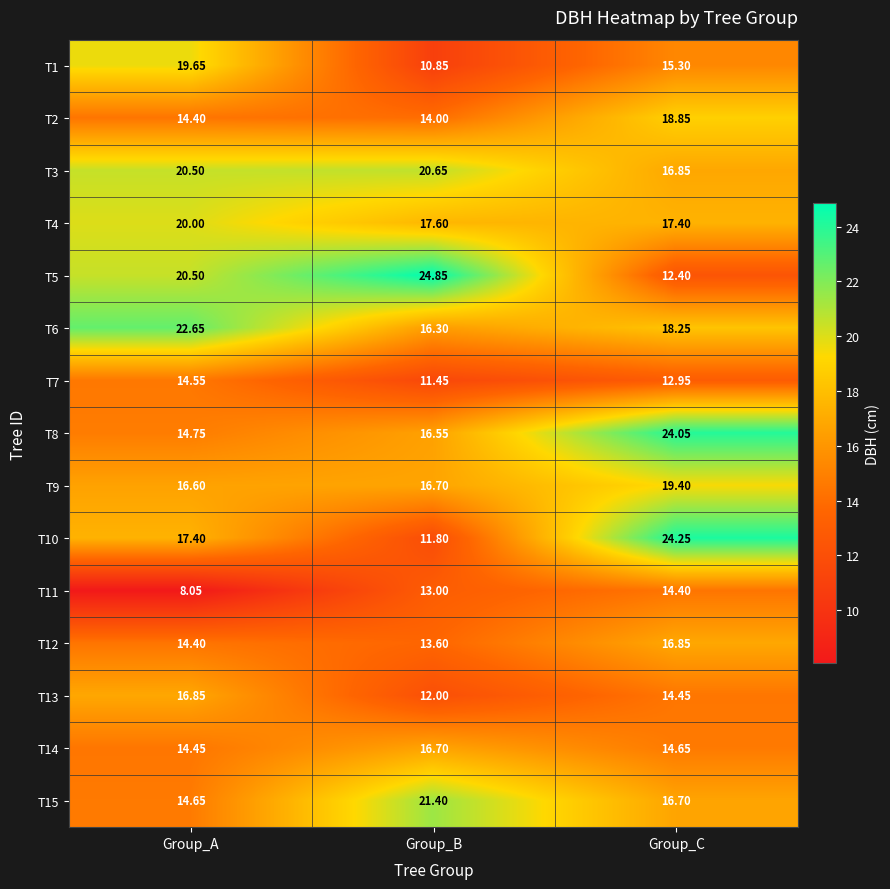

At which label does T3 reach its peak?

Group_B